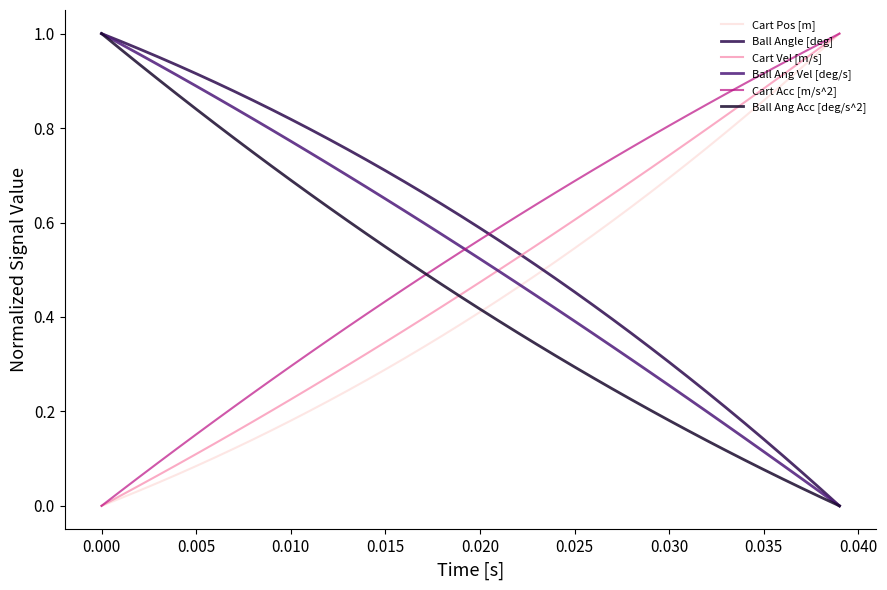

What is the maximum value shown in the chart?

1.0